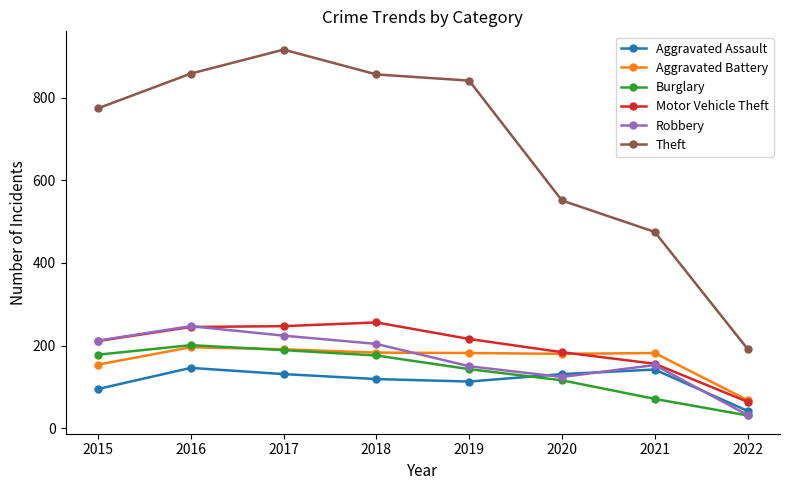

What is the value of the Aggravated Battery point at the 7th from the left?

182